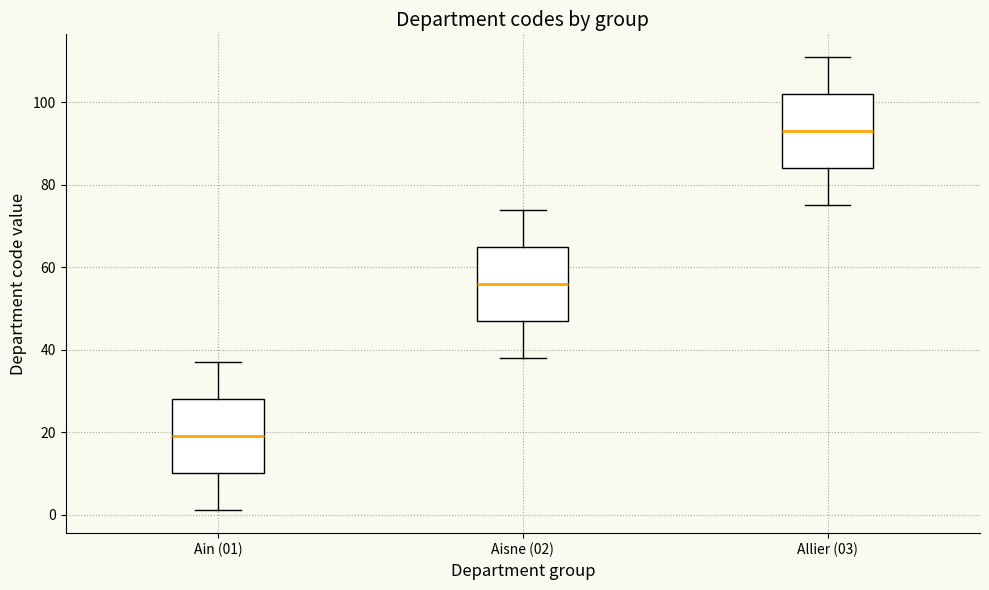

Reading left to right, read every box against the y-axis: the position of its median line, the range the box covers, and the ends of its whiskers. The values are not printed on the chart, so give them approximately, as read against the axis.

Ain (01): median 20, box 10 to 28, whiskers 2 to 38
Aisne (02): median 56, box 48 to 66, whiskers 38 to 74
Allier (03): median 94, box 84 to 102, whiskers 76 to 112